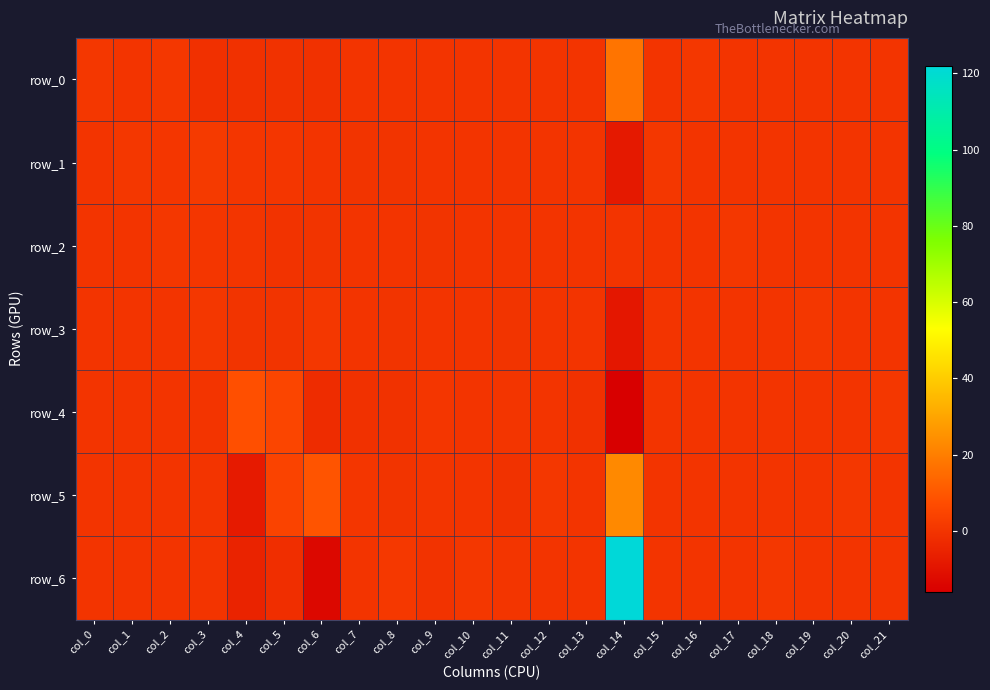

At which category is the sum across all series the highest?

col_14